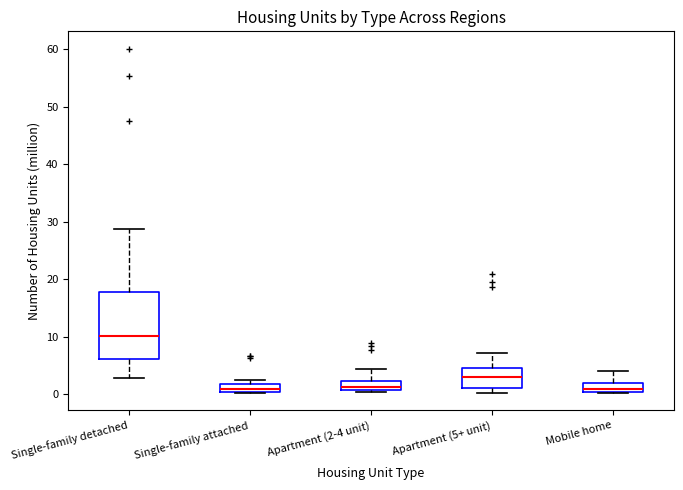

Comparing the boxes themselves (not the whiskers), which one is the tallest?

Single-family detached